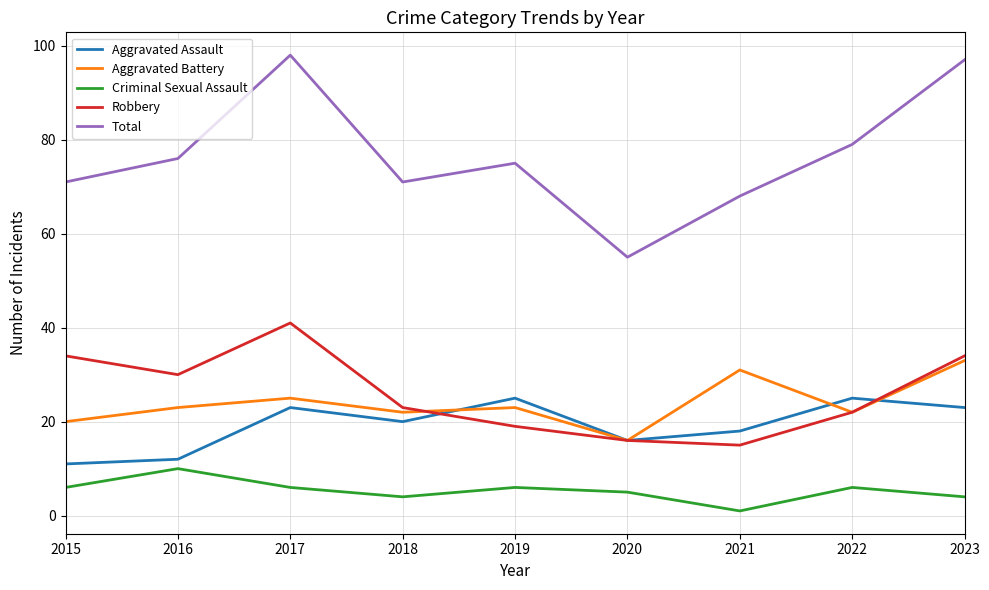

Which series changed the most between 2016 and 2020?

Total